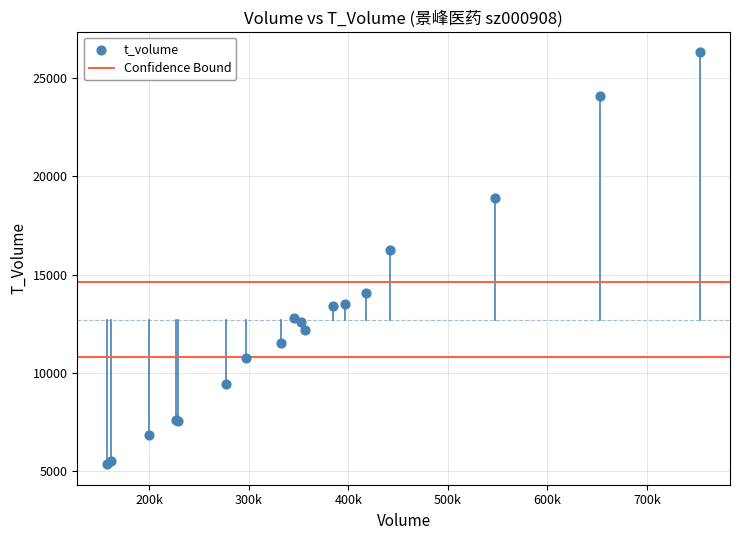

What Y value in the scatter plot is closest to 15832?

16231